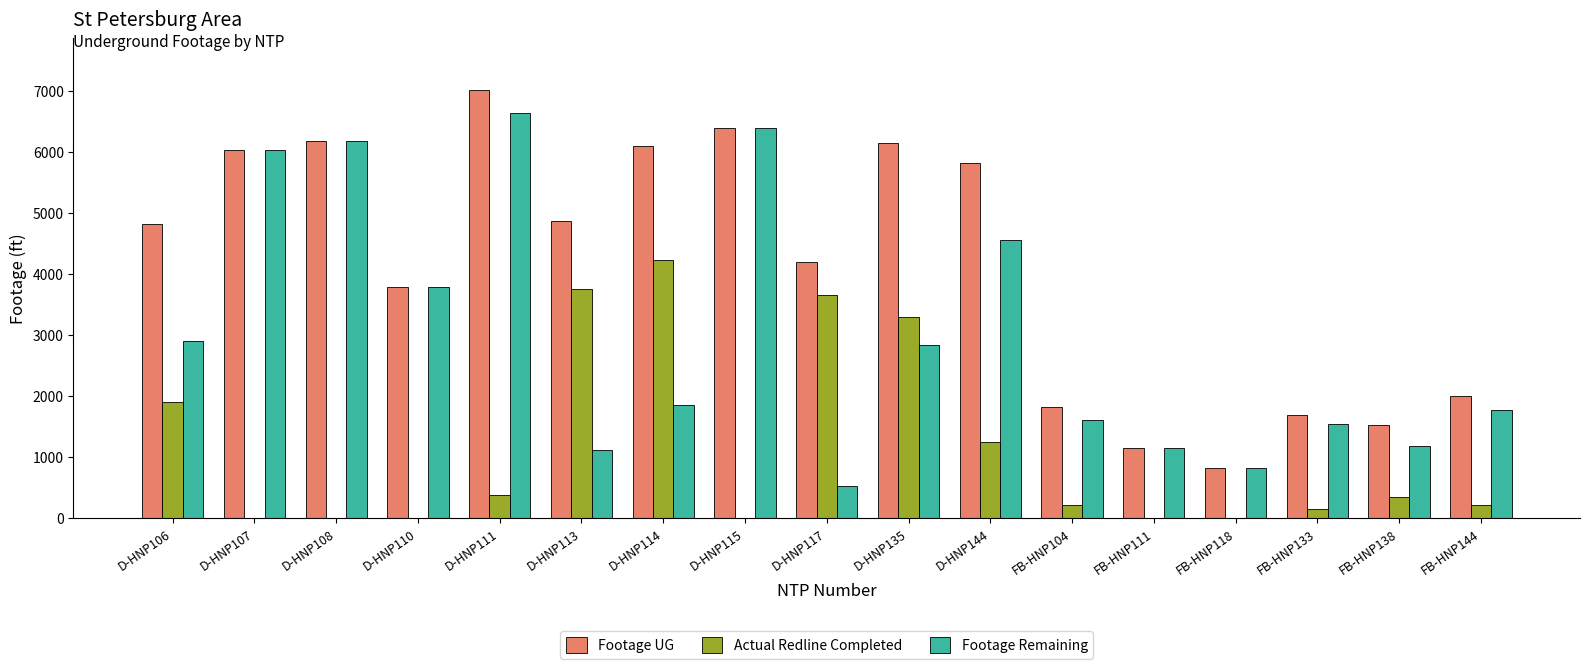

Does the chart contain stacked bars?

No